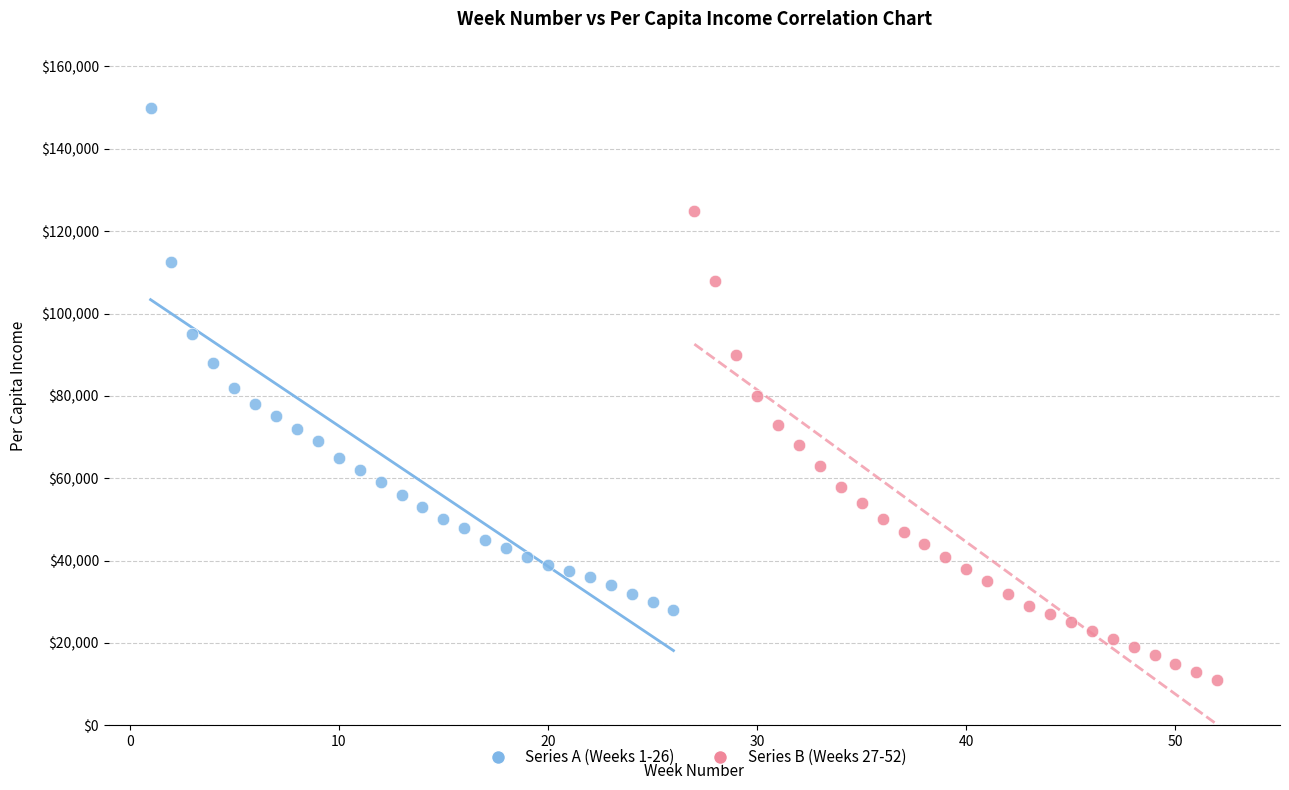

Which series has the widest spread of Y values?

Series A (Weeks 1-26)